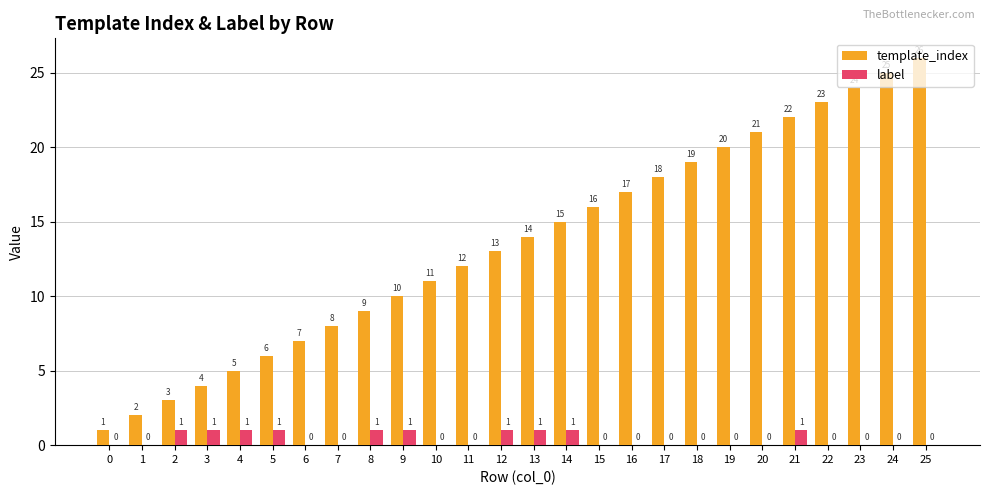

True or false: label has a value of 0 at 21.

False